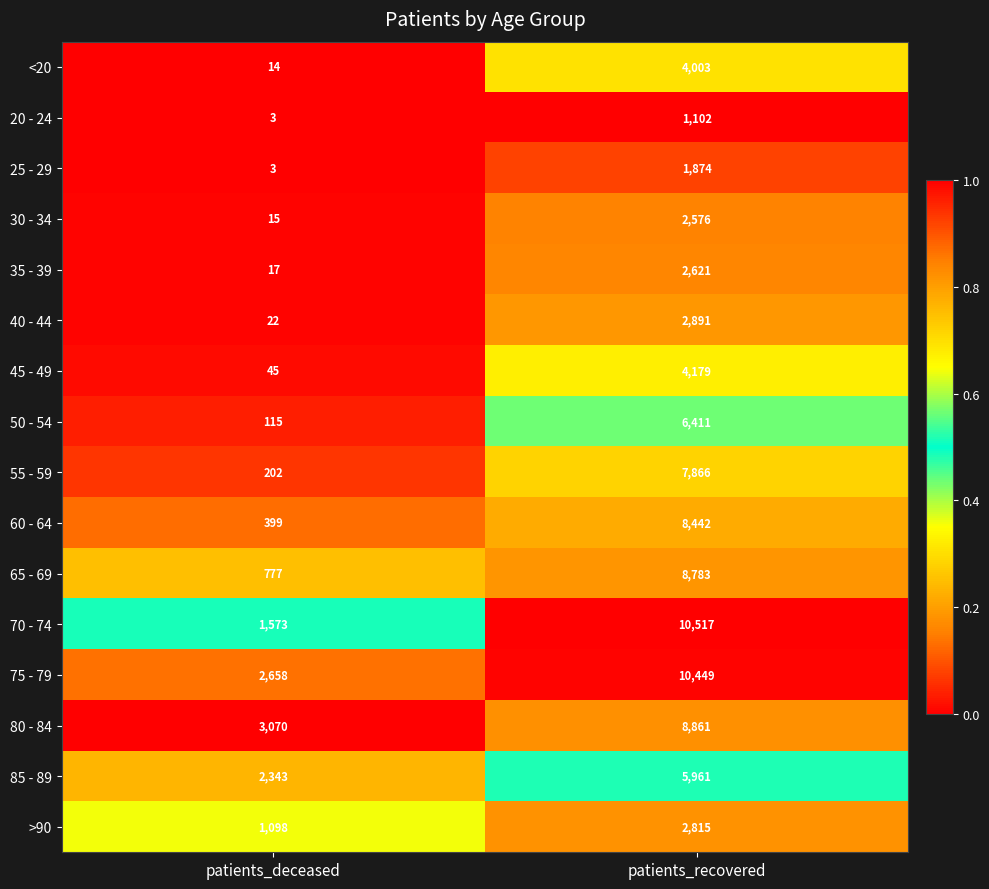

True or false: >90 has a value of 1098 at patients_deceased.

True